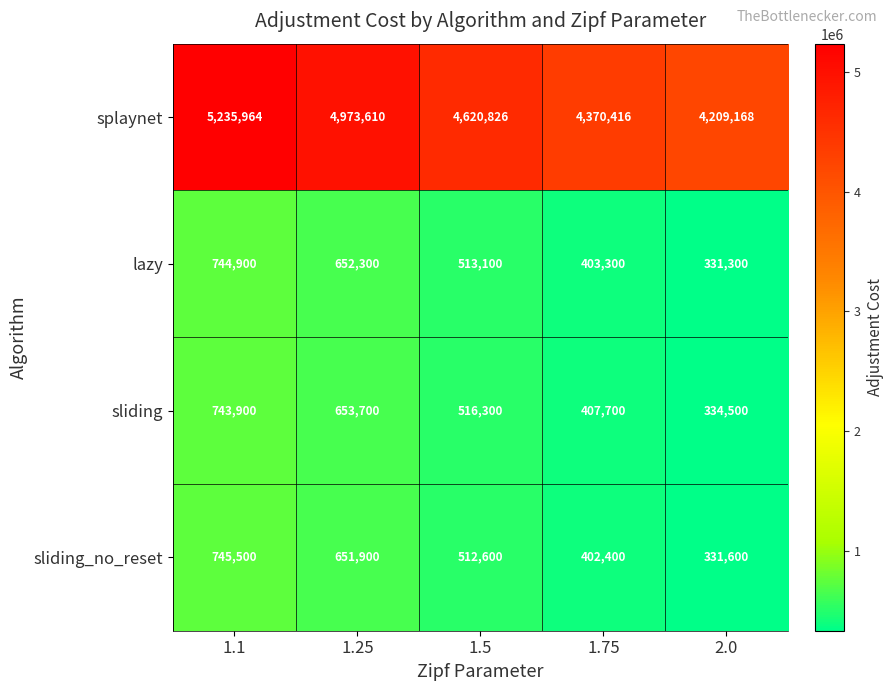

How many values in the sliding_no_reset series are below 512600?

2